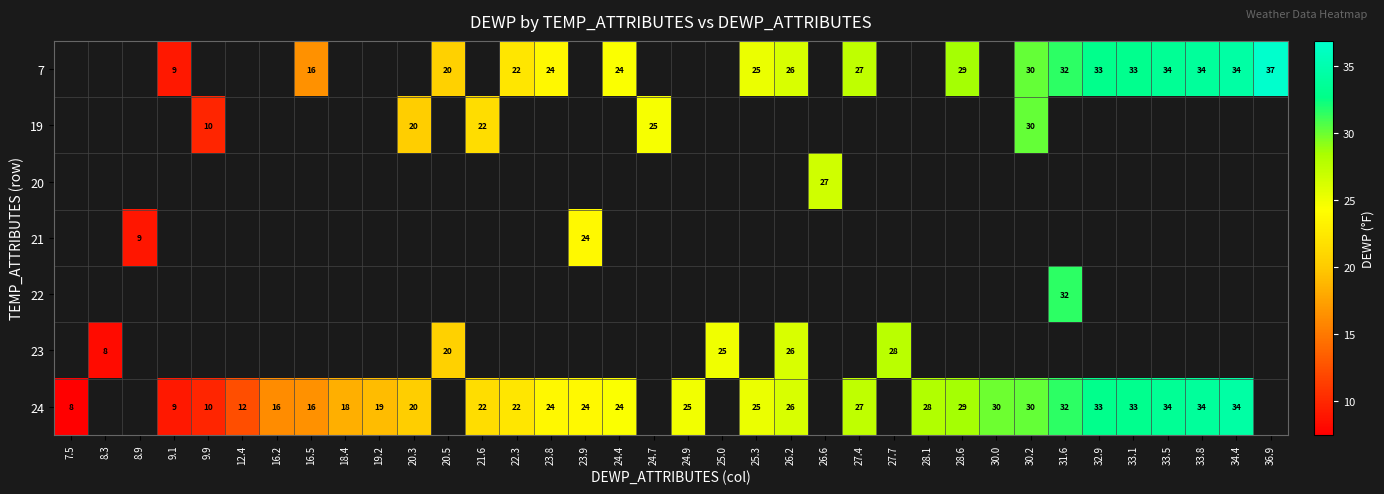

The 24 series shows 12.0 at 12.4. True or false?

True